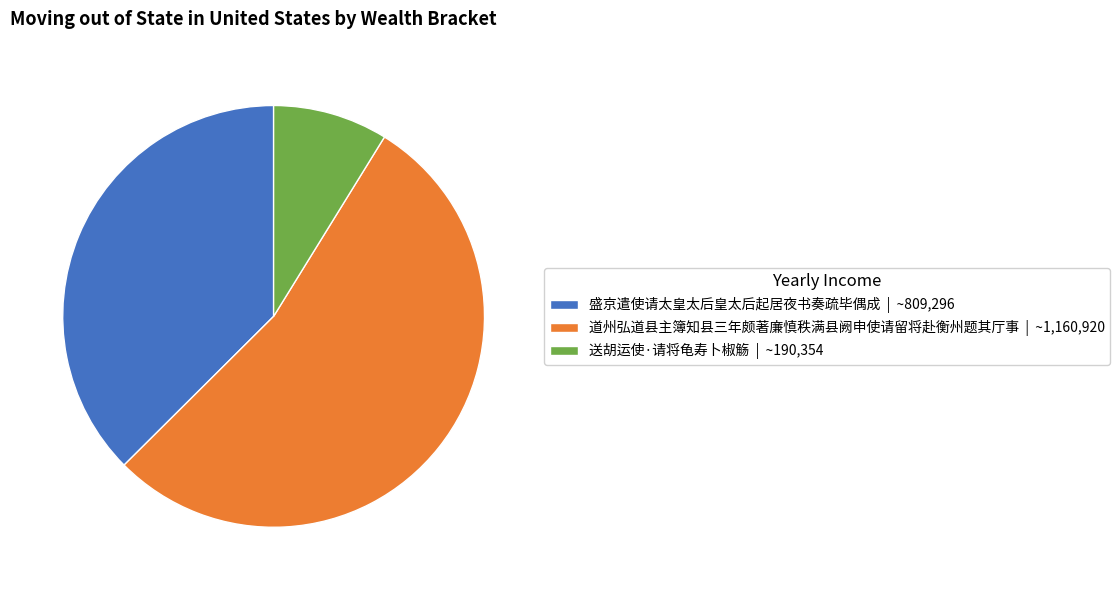

How many slices are in this pie chart?

3